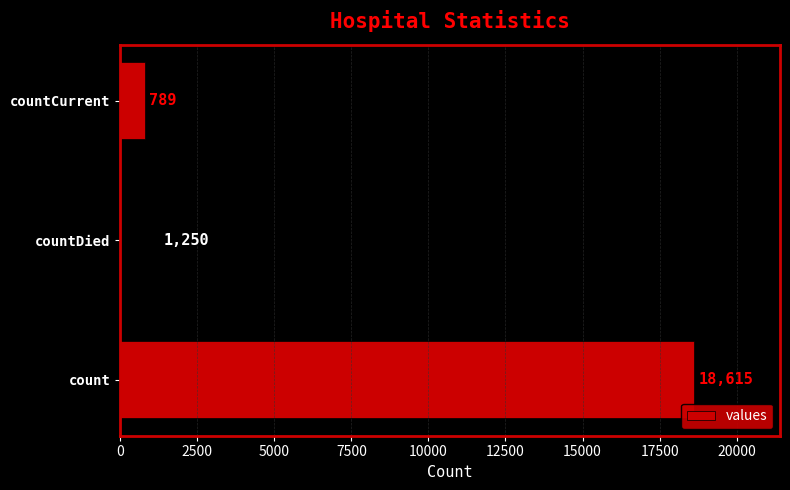

What is the change in value from count to countCurrent?

-17826